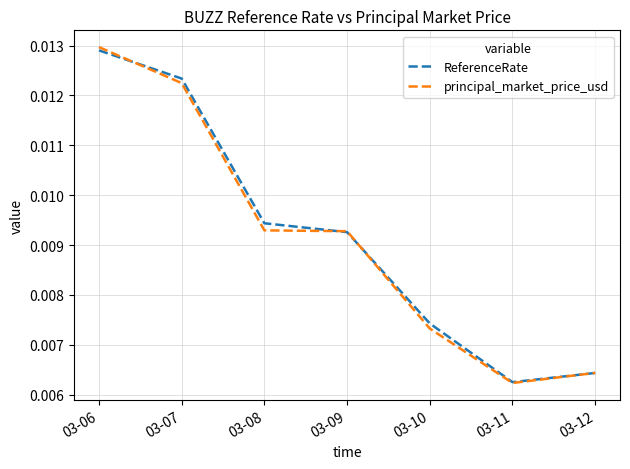

Which category has the highest value across all series?

03-06